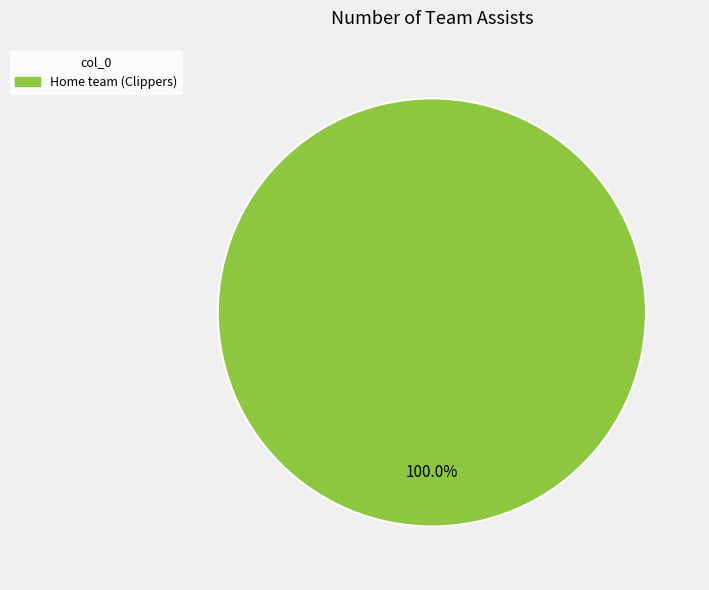

Is there a majority slice in this chart?

Yes